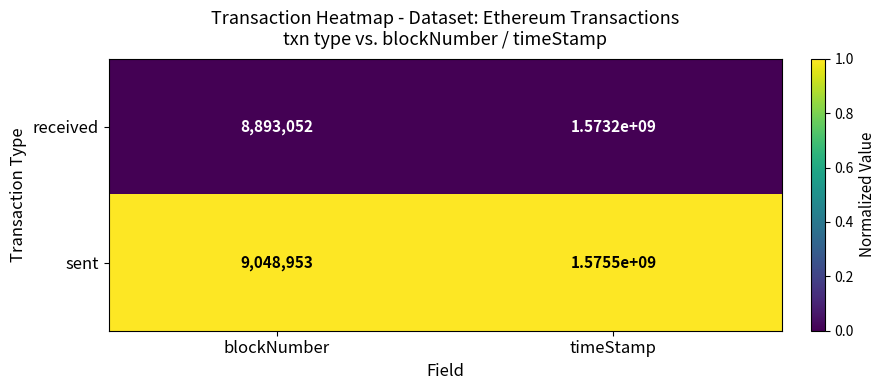

What is the difference between the maximum and minimum values in the received series?

1564306948